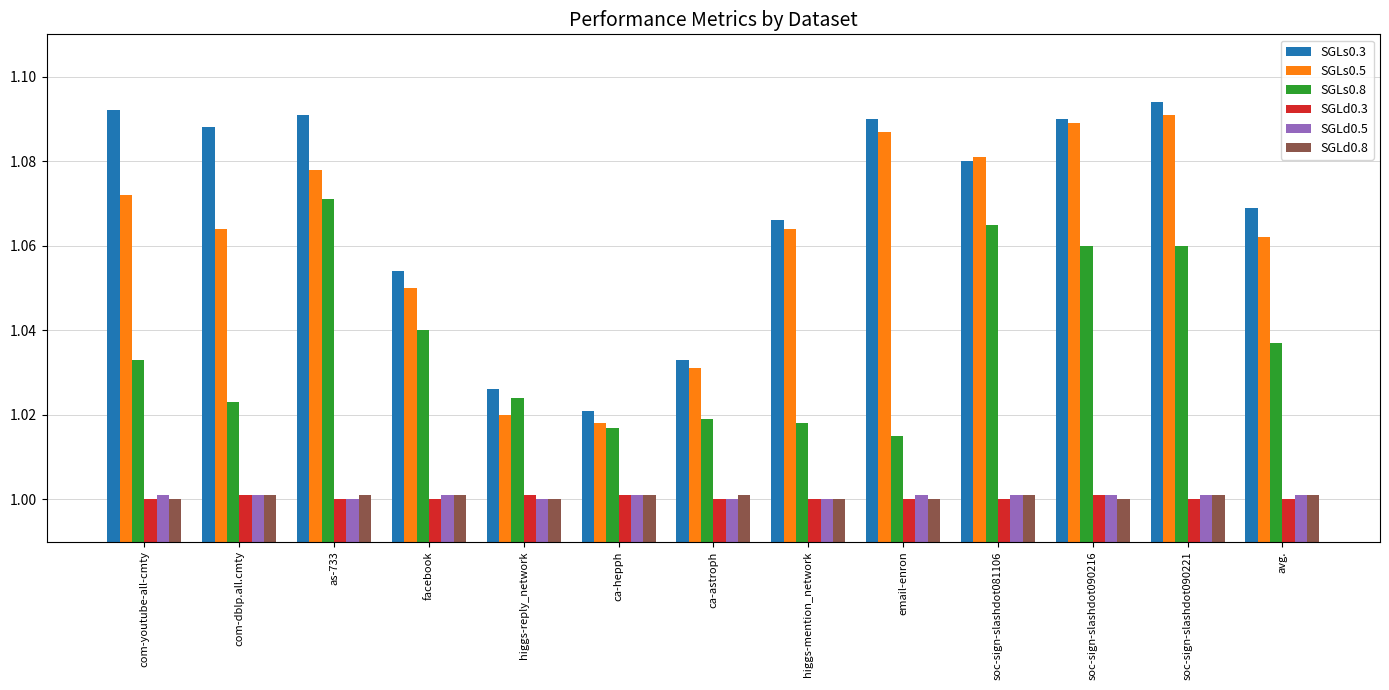

Between com-youtube-all-cmty and ca-hepph, which series saw the biggest shift?

SGLs0.3